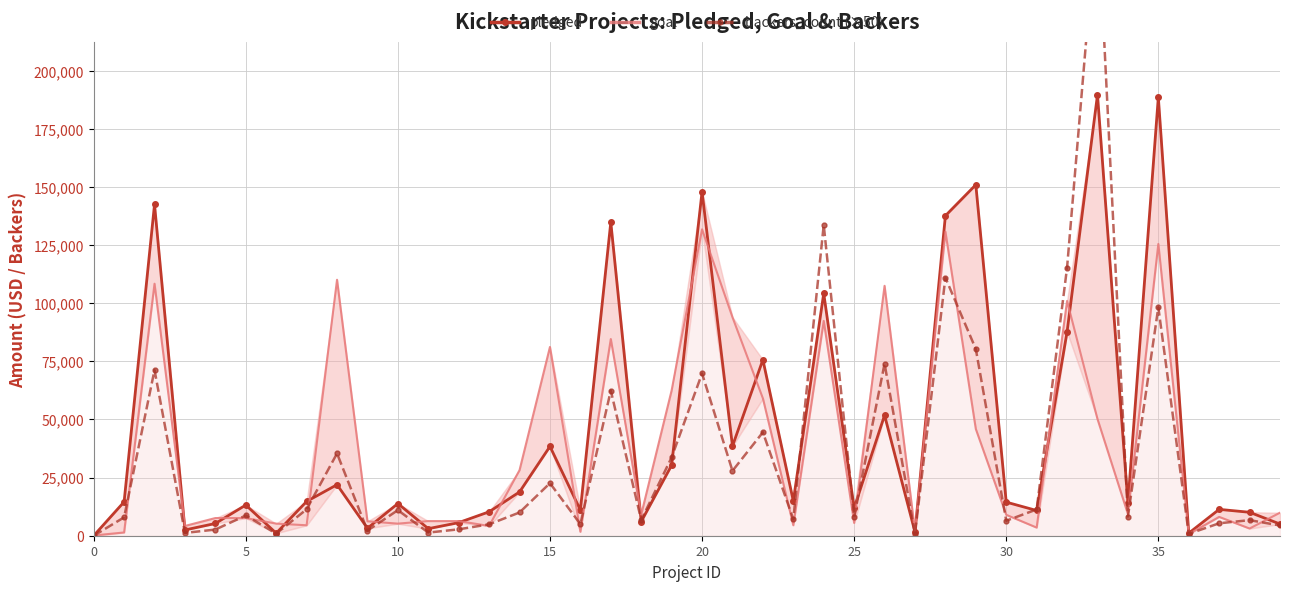

What is the difference between the second highest and minimum values in the pledged series?

188628